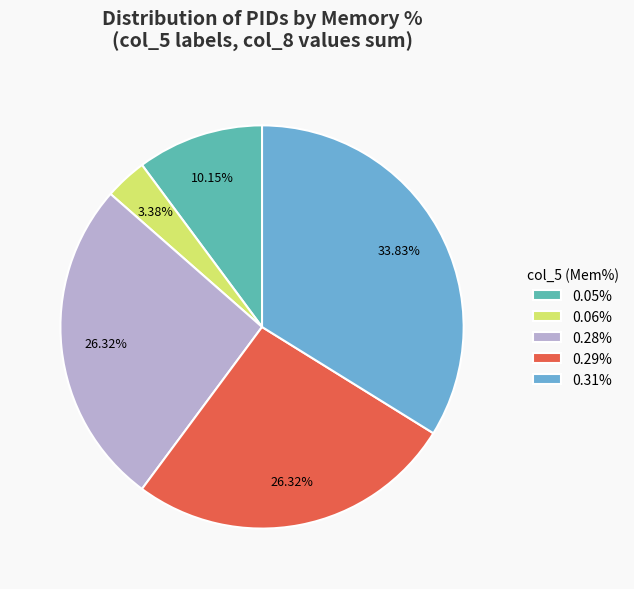

Does any single category account for the majority?

No